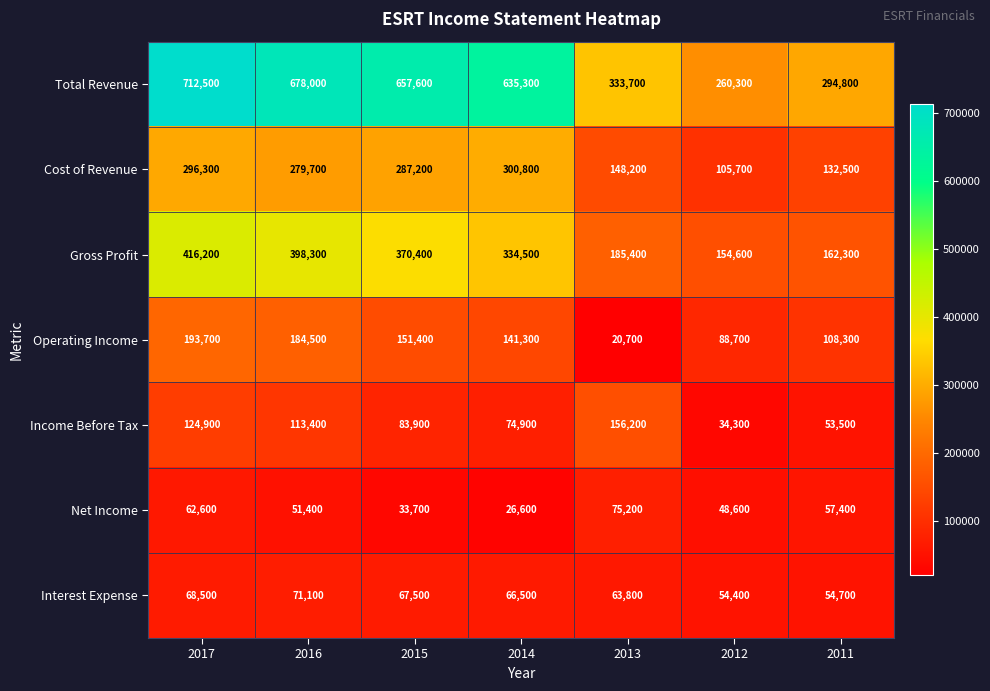

Which category has the lowest value in the Cost of Revenue series?

2012